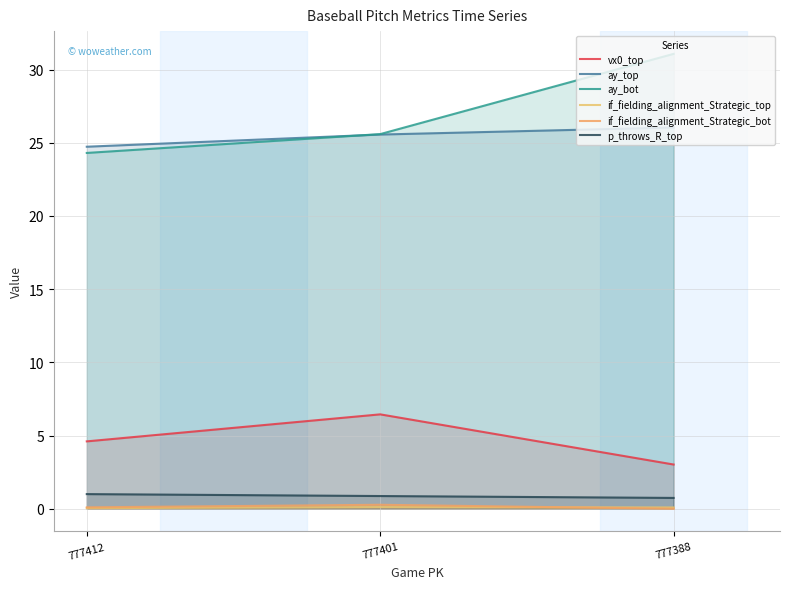

What is the approximate value of ay_top at 777412?

24.7